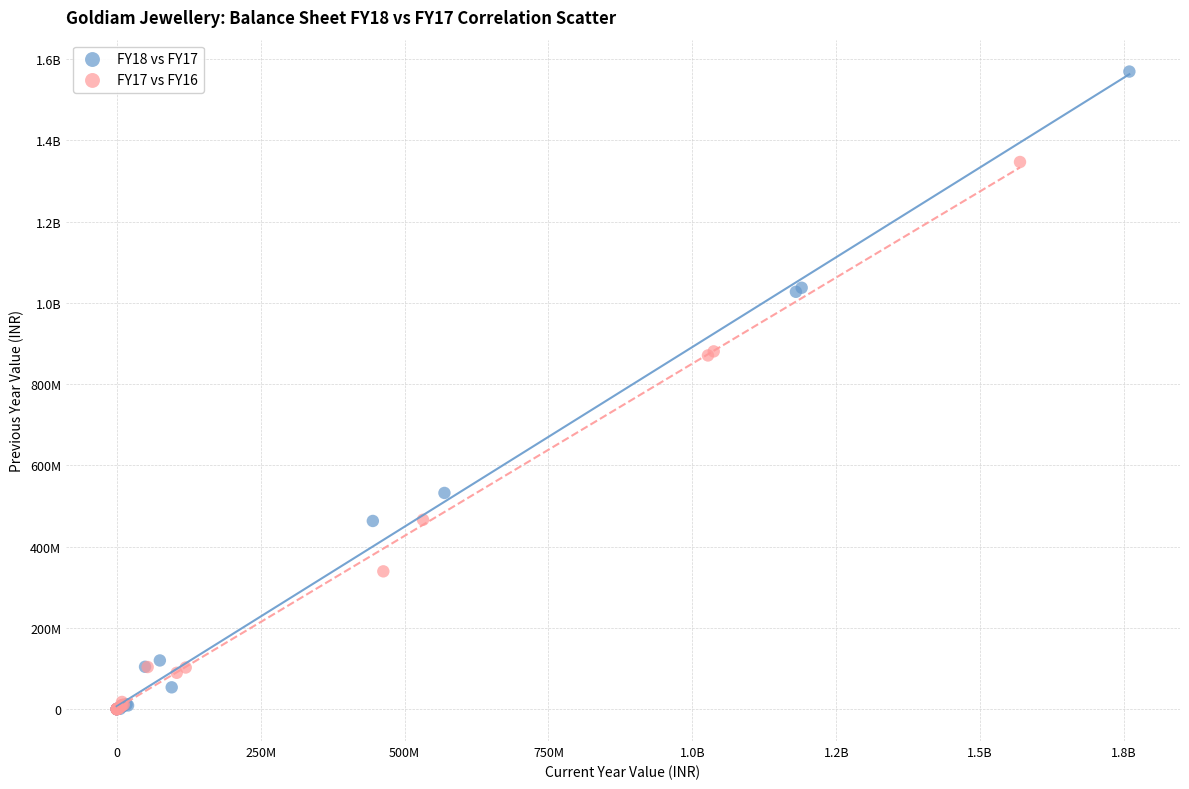

What are all the series names shown in the legend?

FY18 vs FY17, FY17 vs FY16